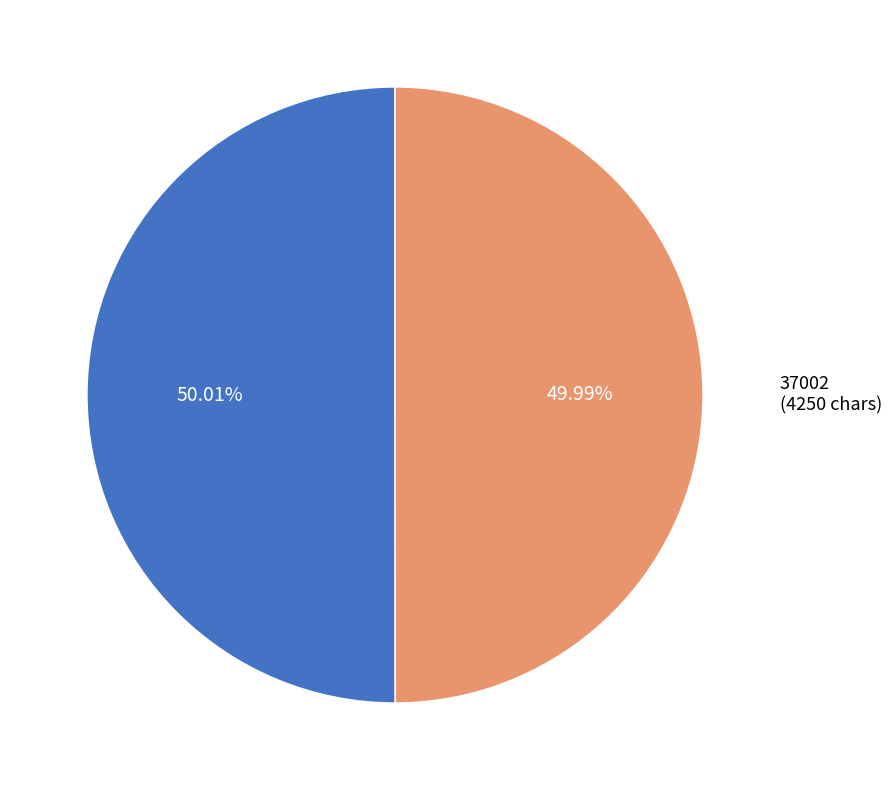

What percentage do 36852 and 37002 together represent?

100.0%